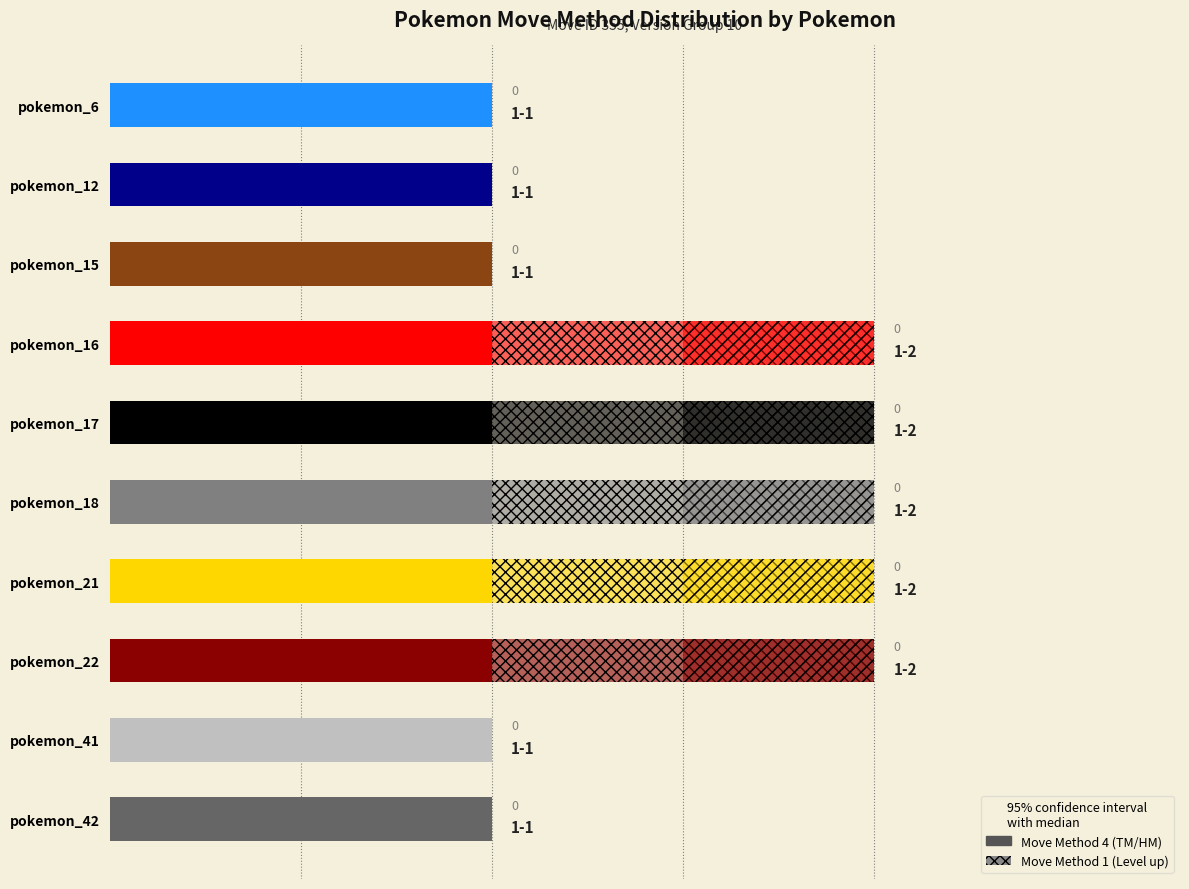

How many bars are there in each group?

2